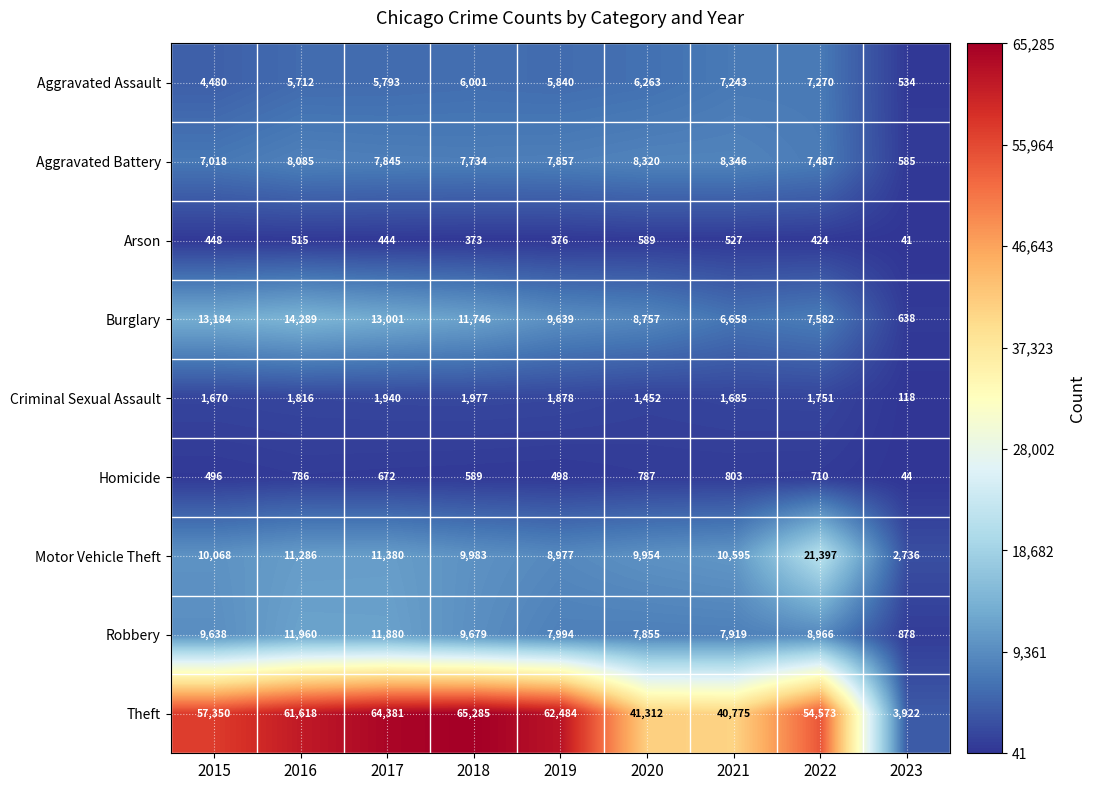

How many distinct data groups are displayed?

9